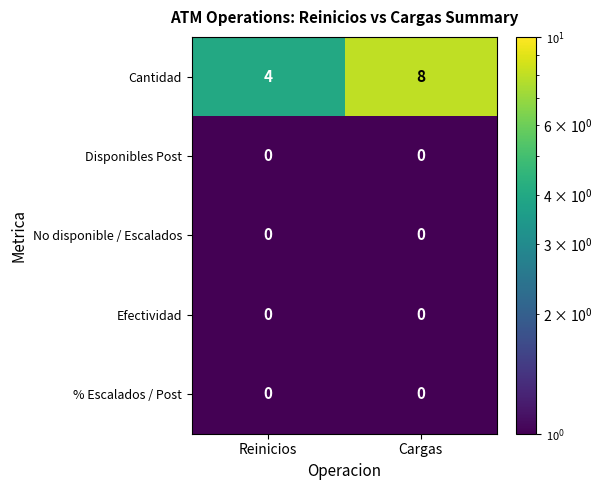

The No disponible / Escalados series shows 0 at Cargas. True or false?

True